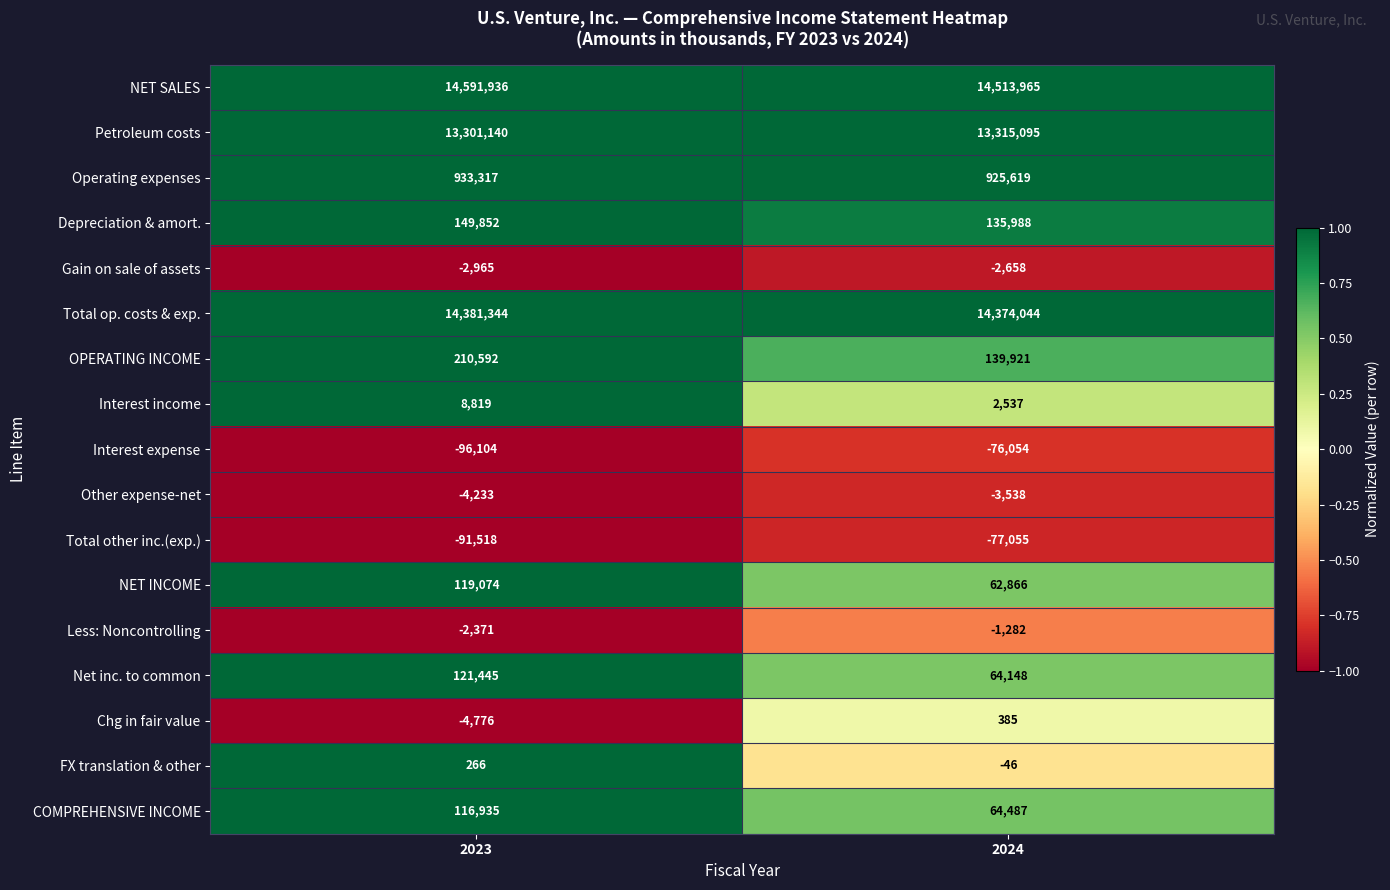

Count the number of data series in this chart.

17